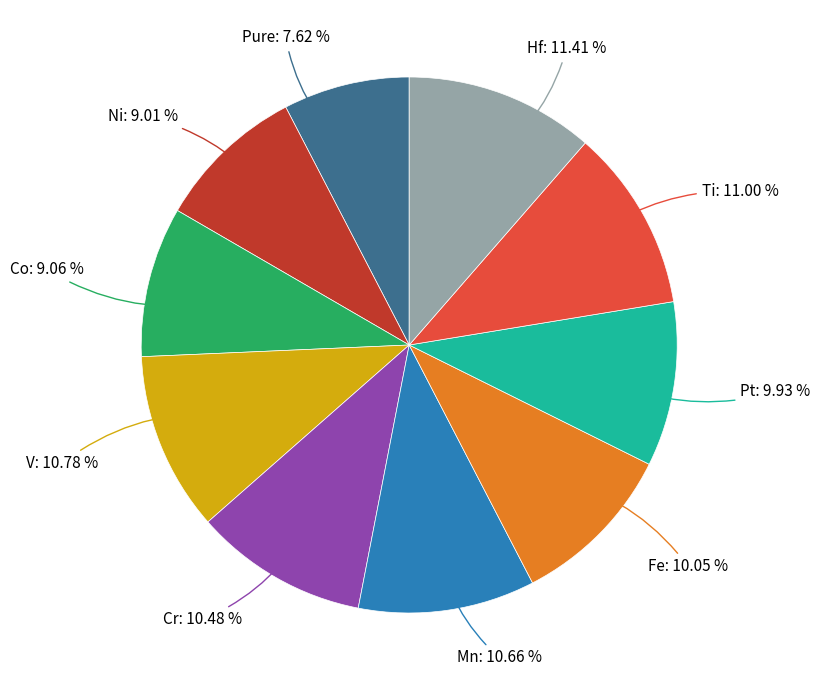

How many segments does this pie chart have?

10